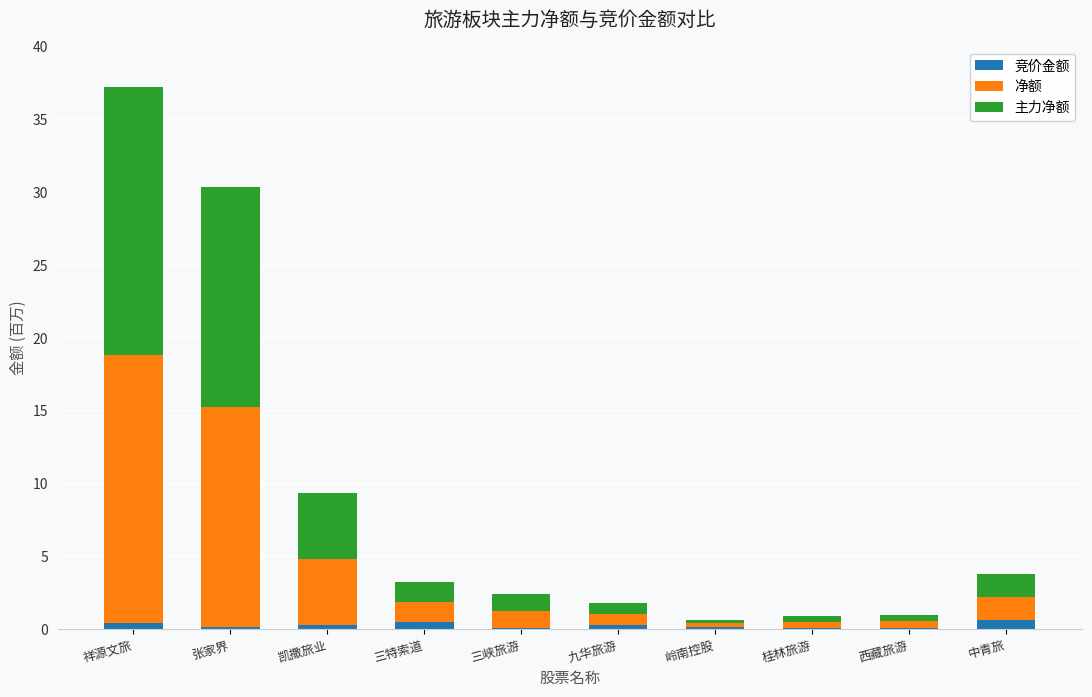

At which category is the sum across all series the highest?

祥源文旅